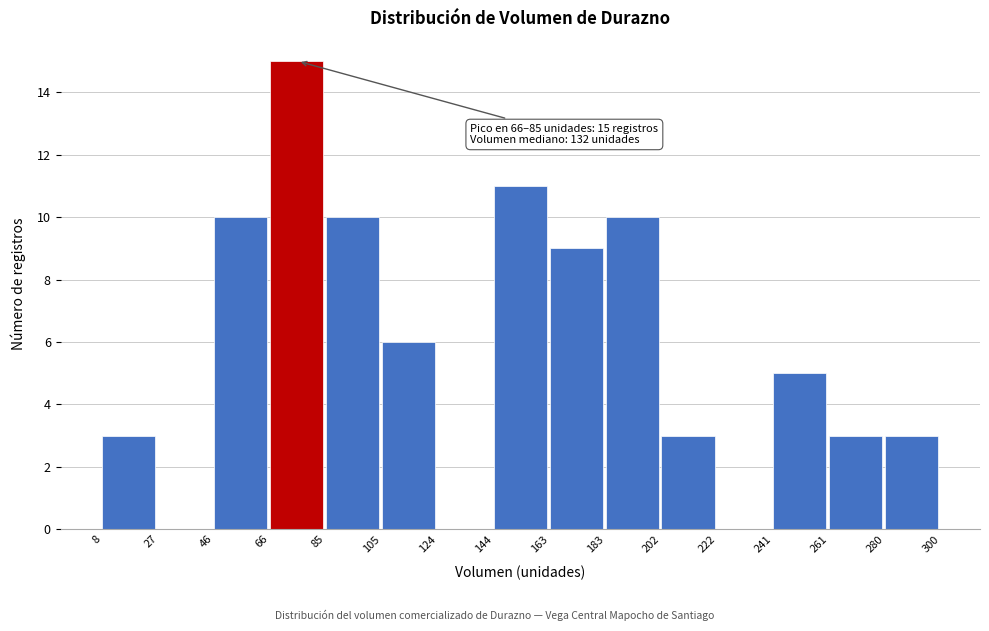

Which range on the x-axis has the tallest bar?

66 to 85